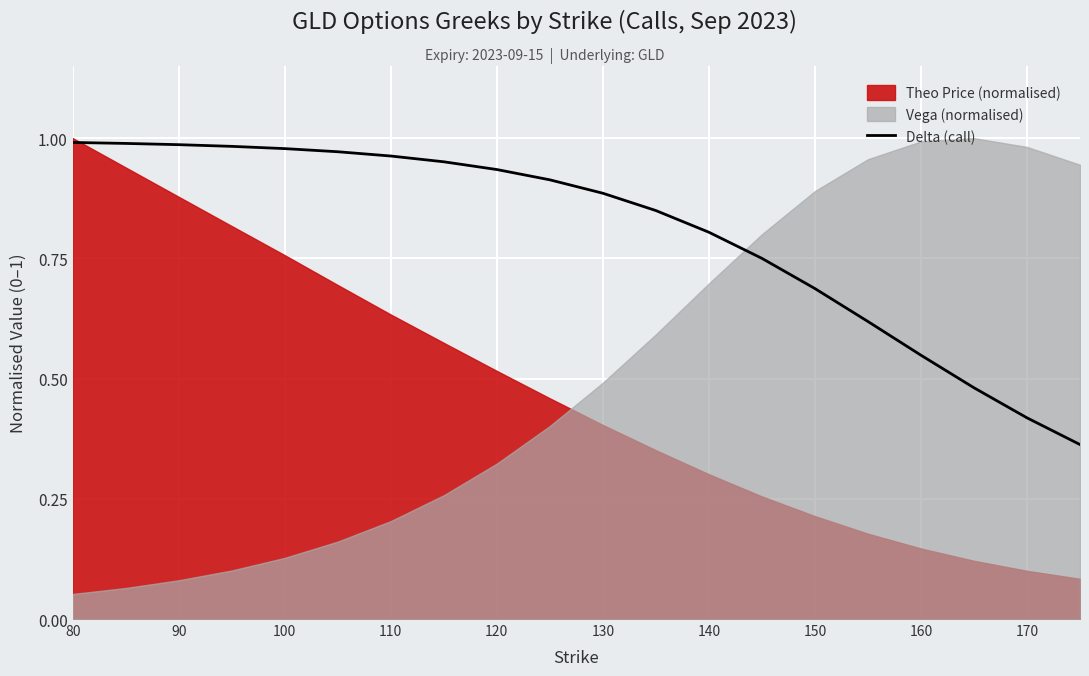

How many lines are shown in the chart?

1